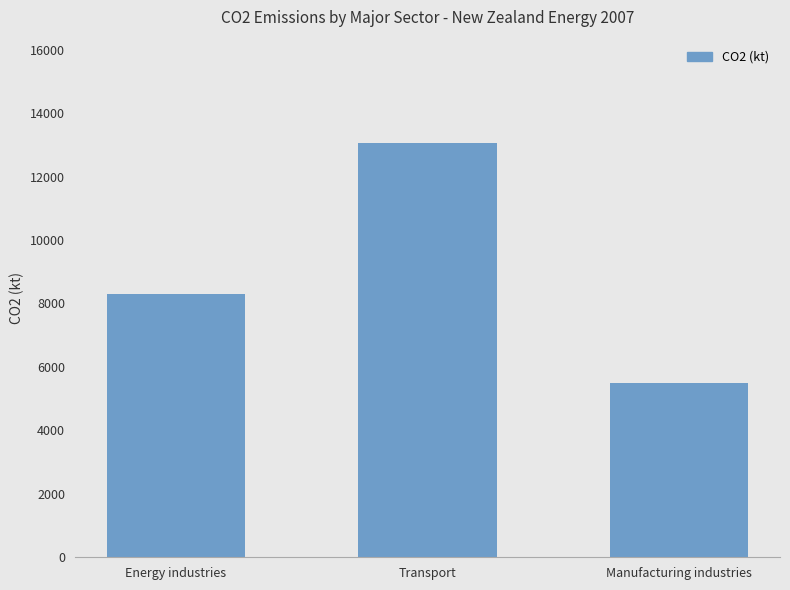

Rank the categories by value from highest to lowest.

Transport, Energy industries, Manufacturing industries